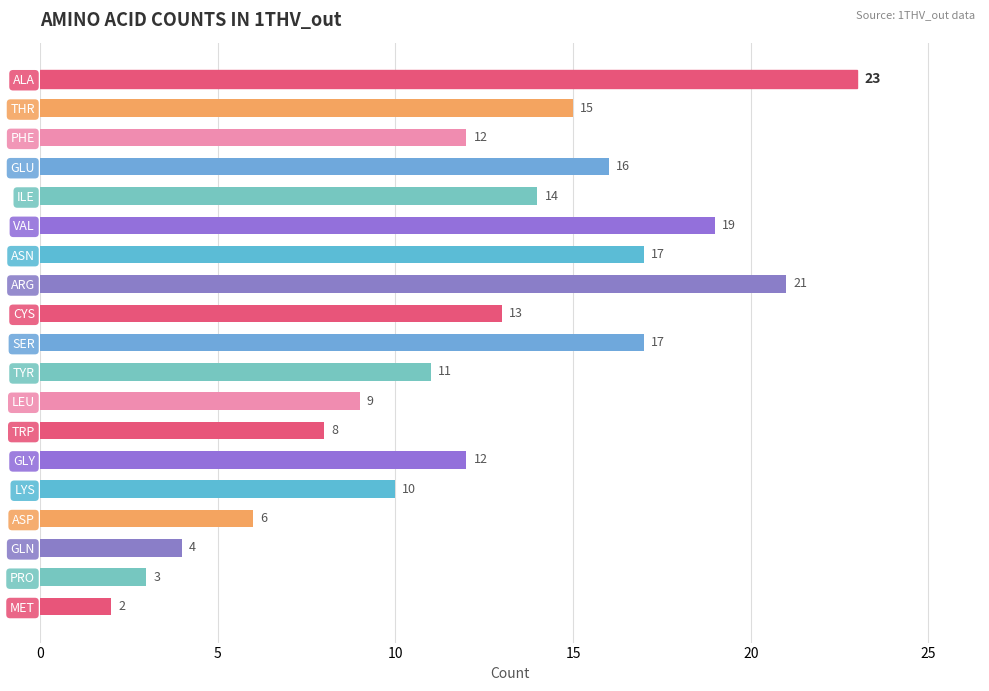

What is the ratio of the value at TRP to the value at ALA?

0.3